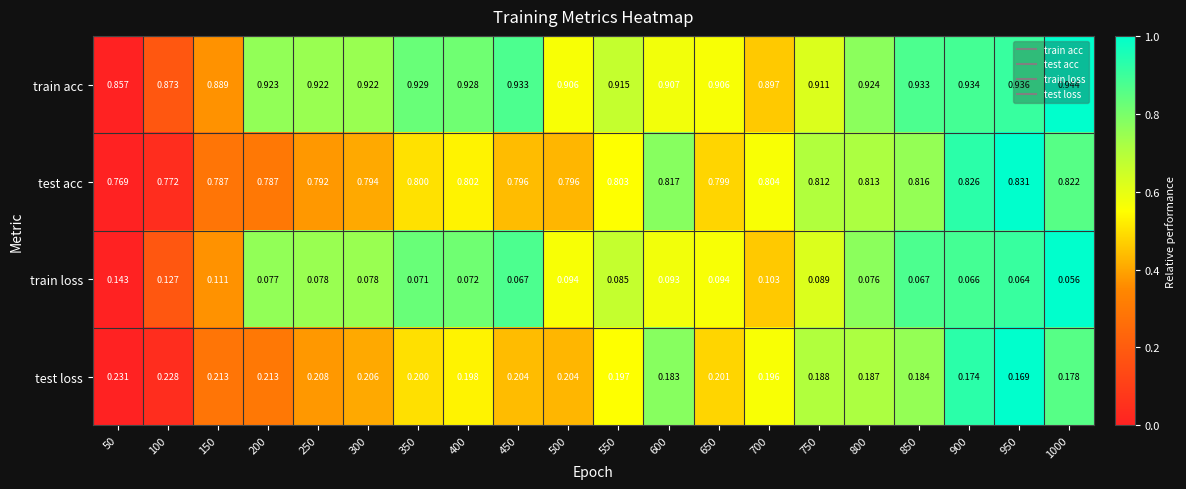

How many categories are shown in the chart?

20